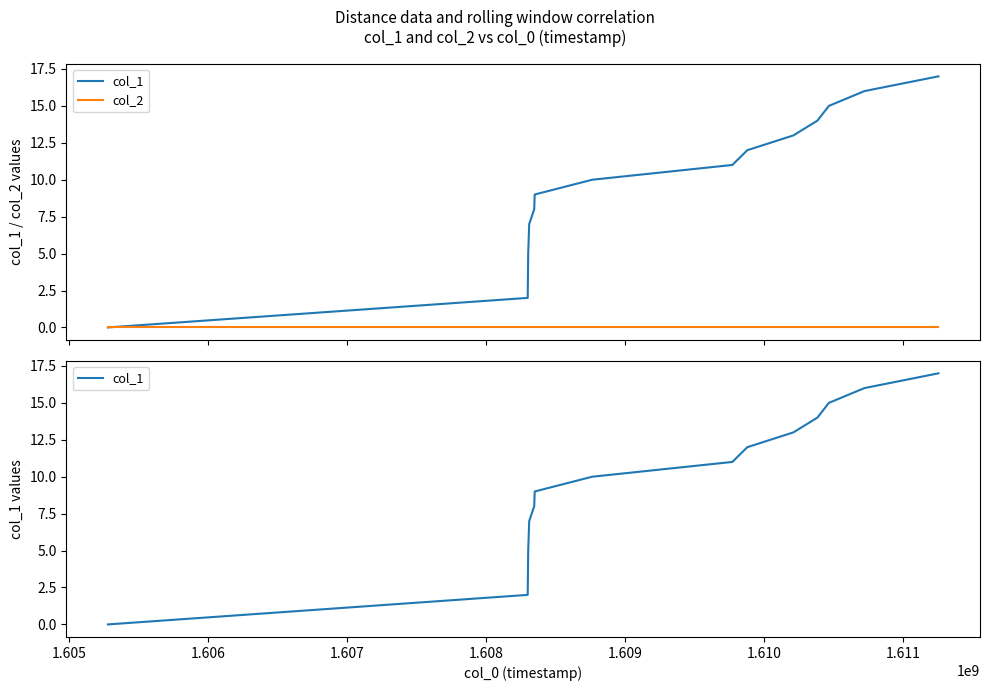

What are all the series names shown in the legend?

col_1, col_2